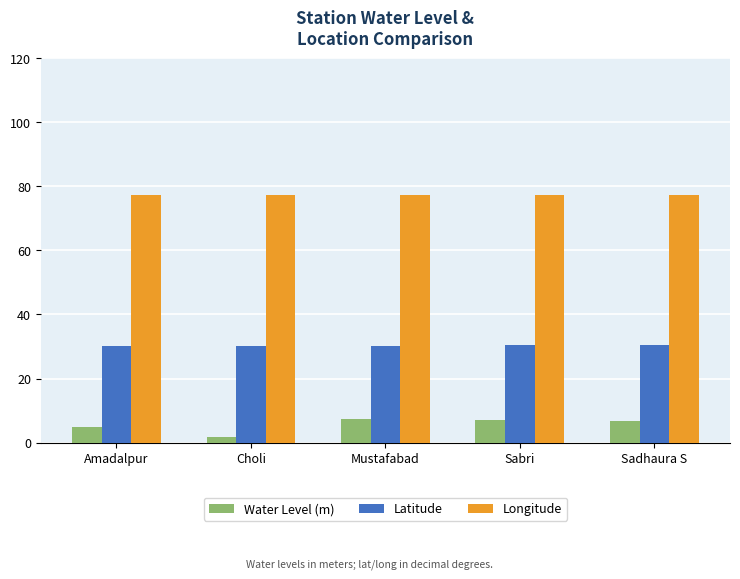

What are all the series names shown in the legend?

Water Level (m), Latitude, Longitude